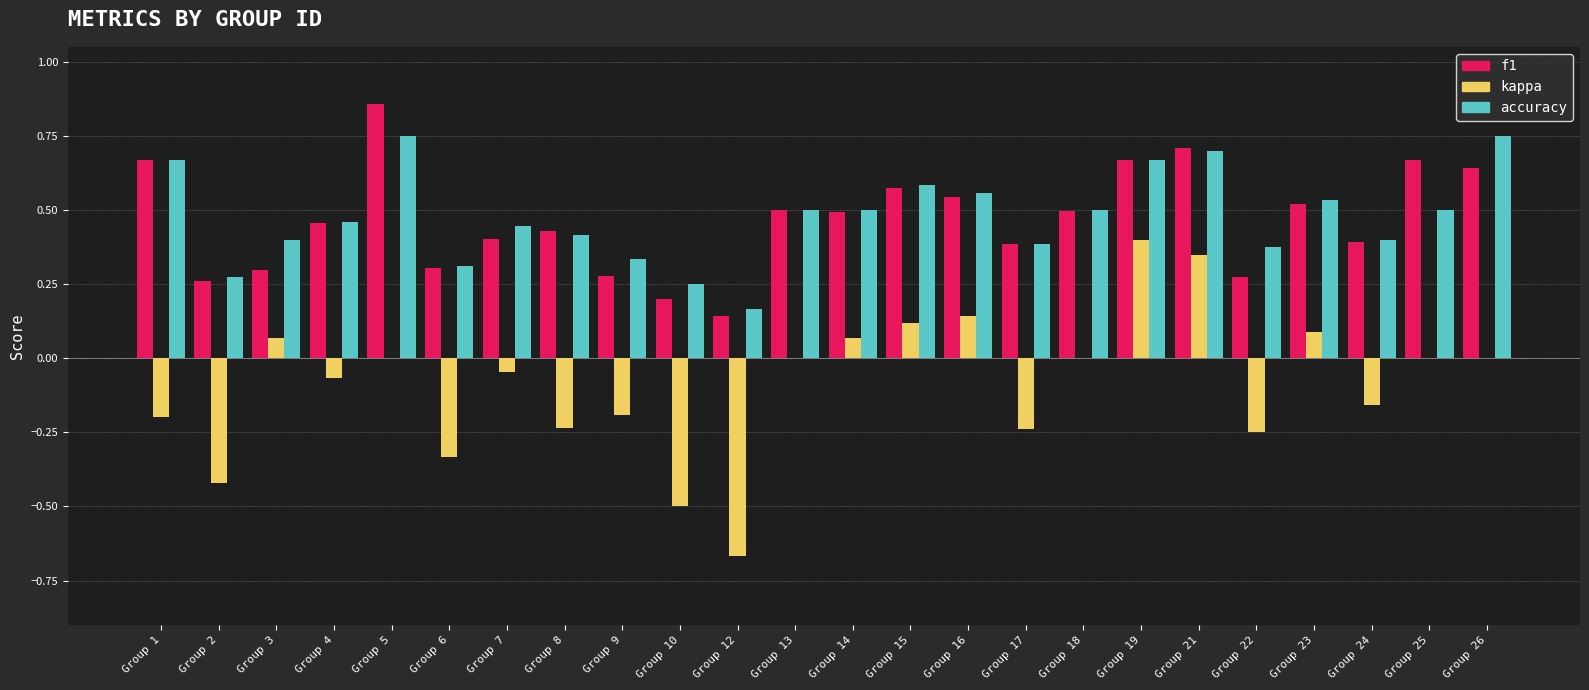

At which label does kappa reach its peak?

Group 19